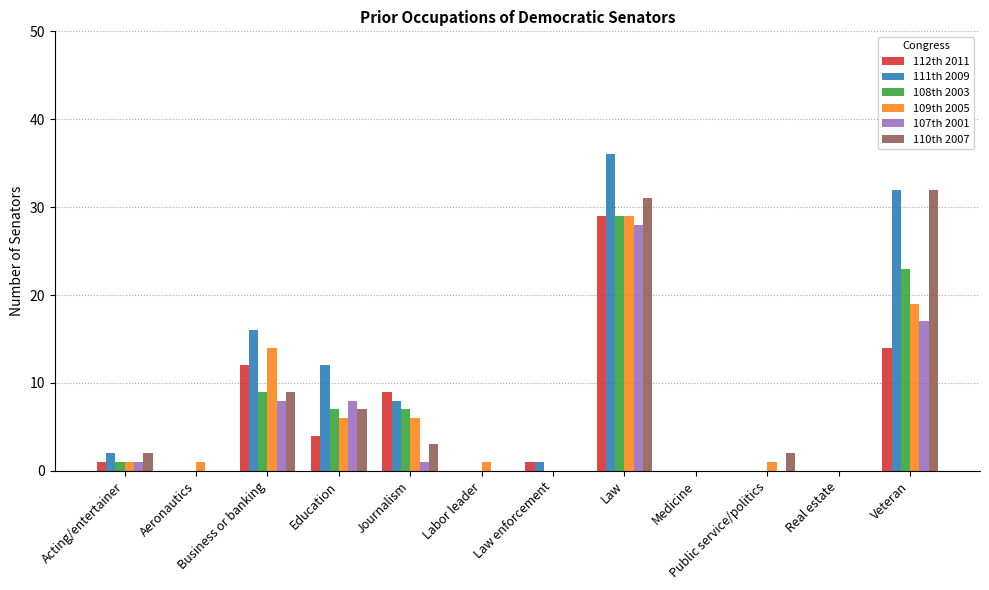

How many categories are shown in the chart?

12